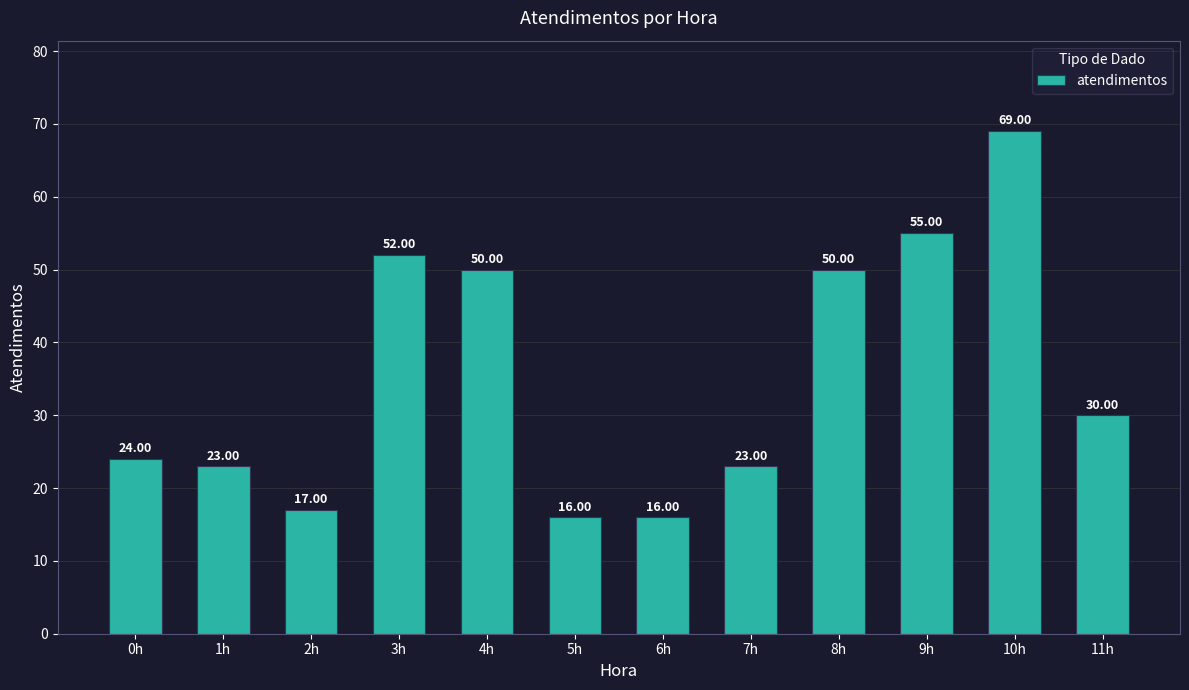

Are the bars grouped side by side (vs. stacked)?

No